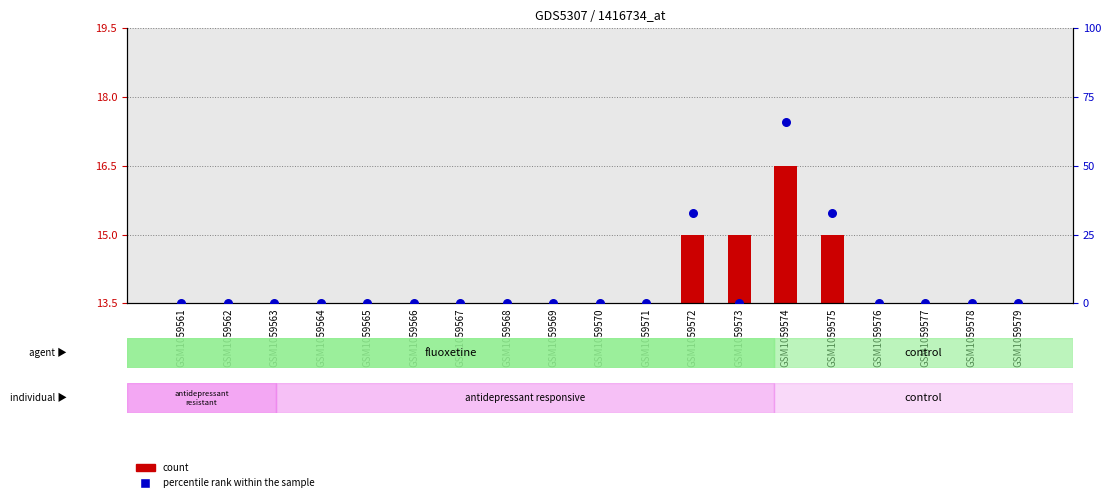

Which series has the largest total across all categories?

count